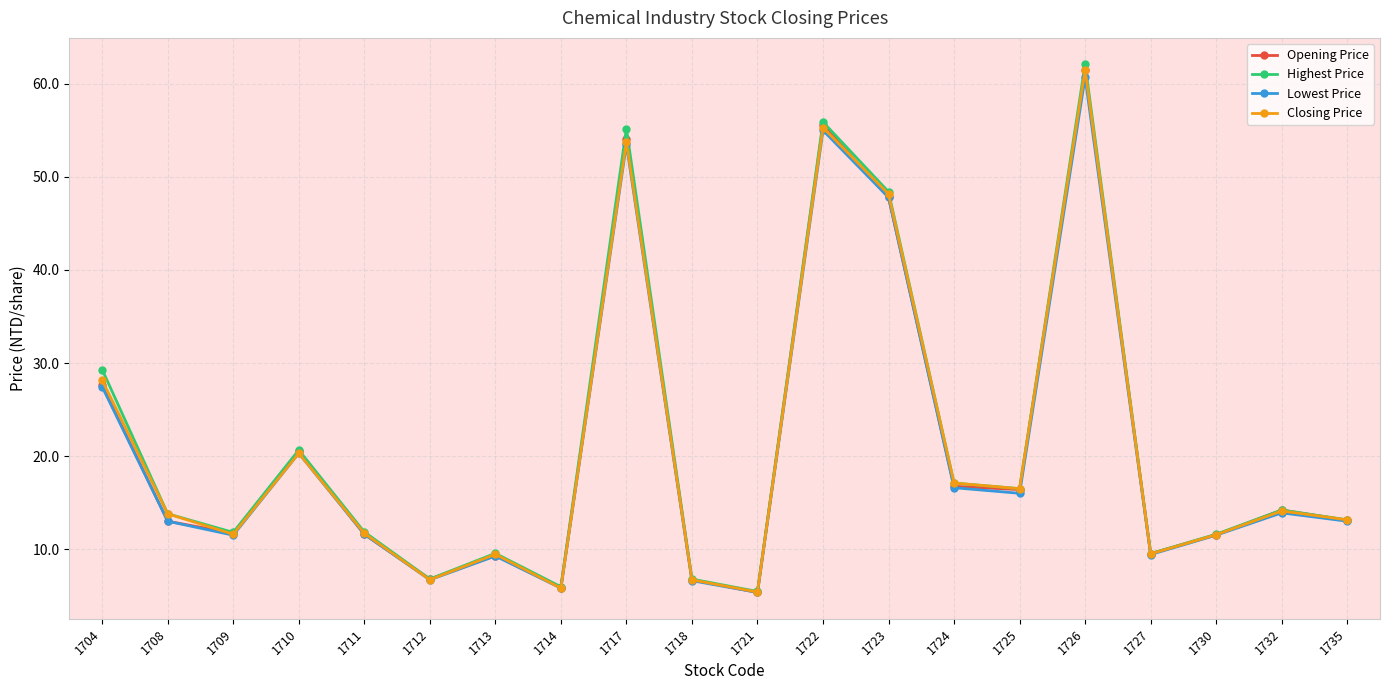

At which label is Closing Price closest to 33?

1704